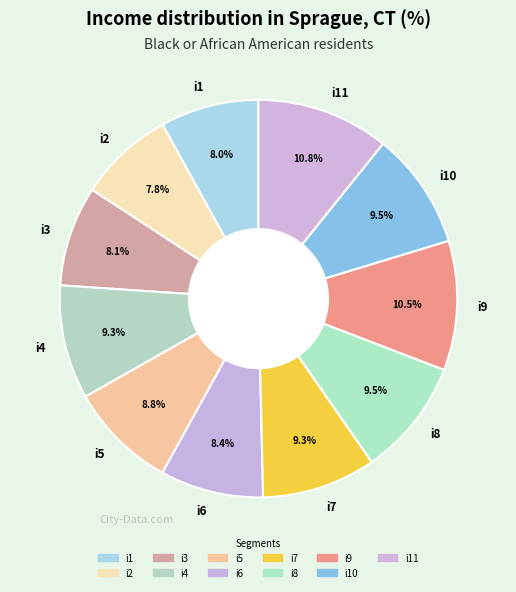

Does any single category account for the majority?

No